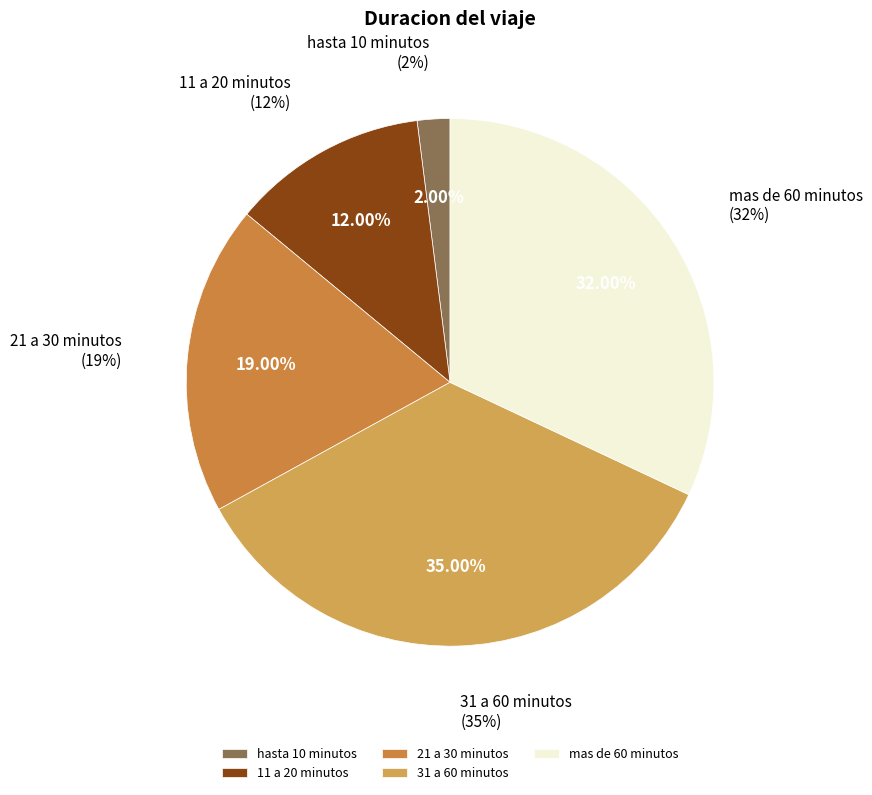

Rank the categories by value from lowest to highest.

hasta 10 minutos, 11 a 20 minutos, 21 a 30 minutos, mas de 60 minutos, 31 a 60 minutos